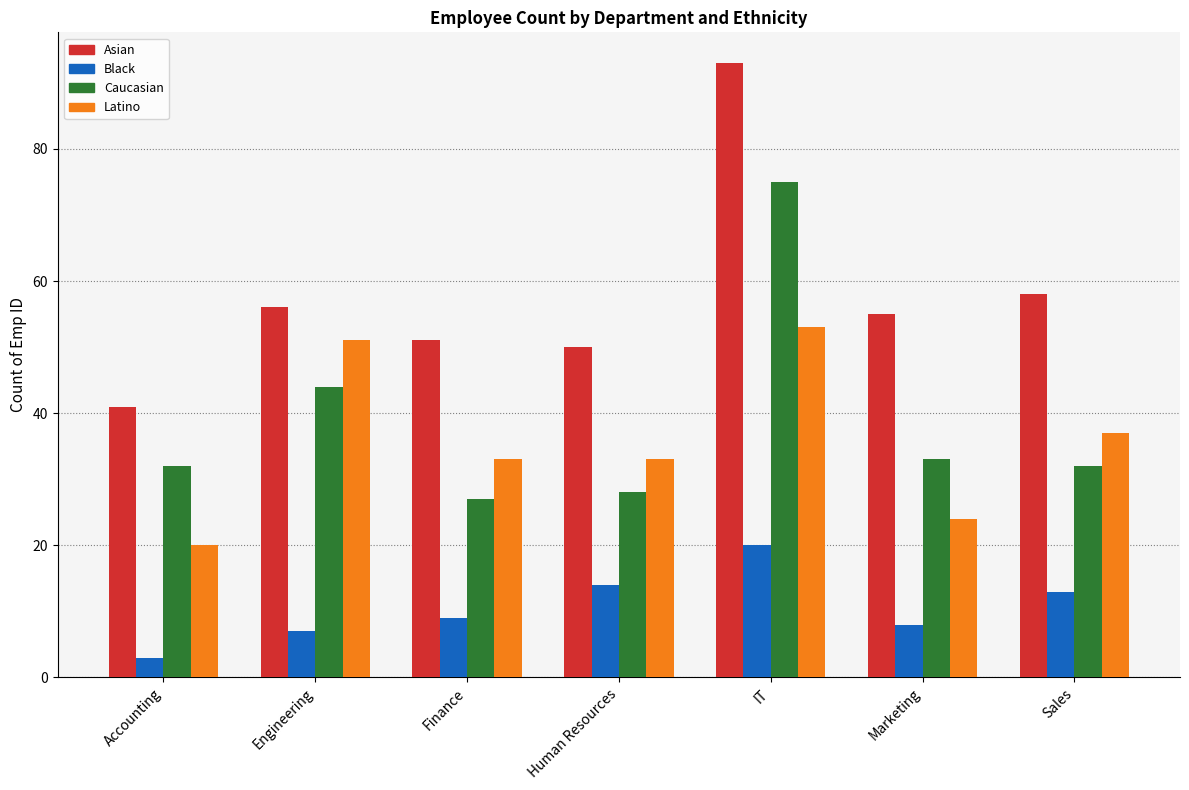

List the labels in order of Black value, smallest first.

Accounting, Engineering, Marketing, Finance, Sales, Human Resources, IT